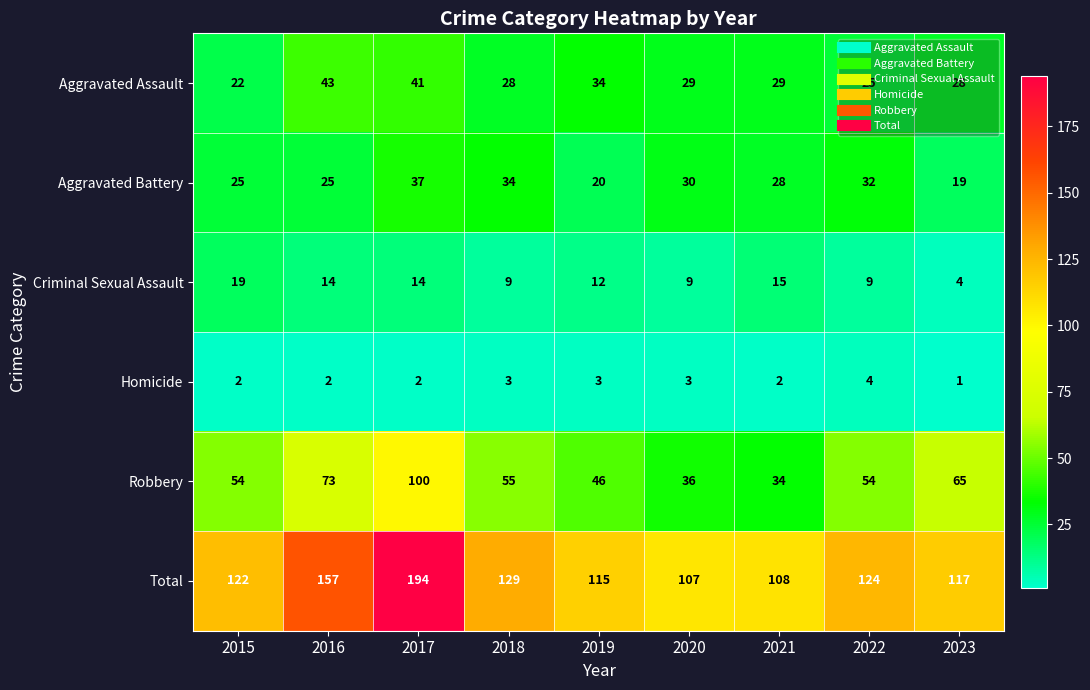

What is the total value across all series at 2023?

234